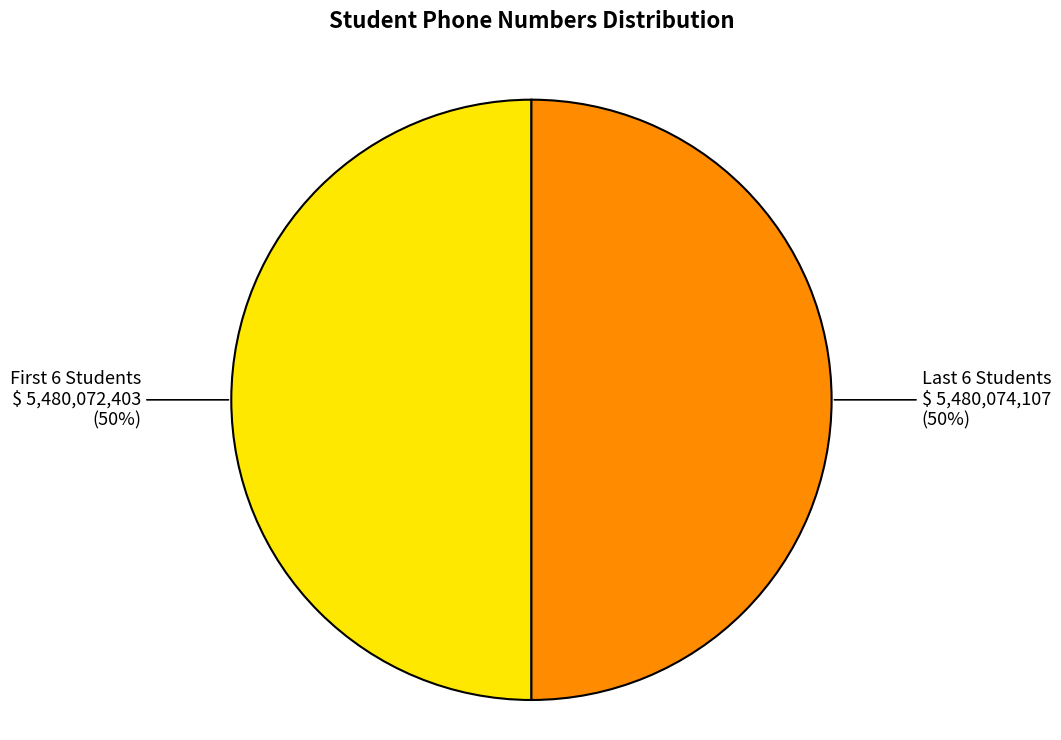

To the nearest percent, what is the average slice percentage?

50%